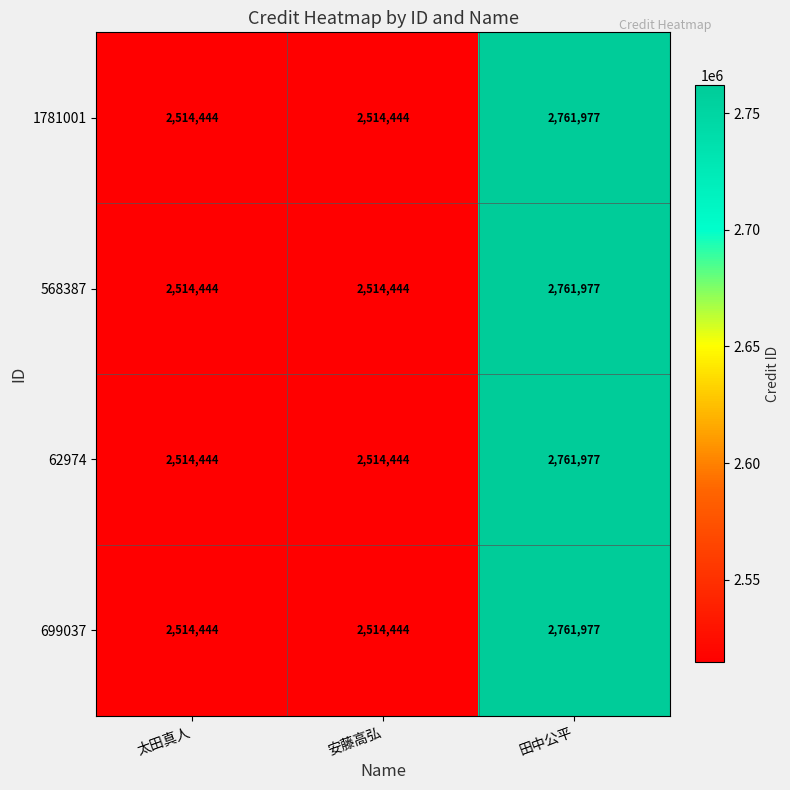

The 568387 series shows 939617 at 太田真人. True or false?

False